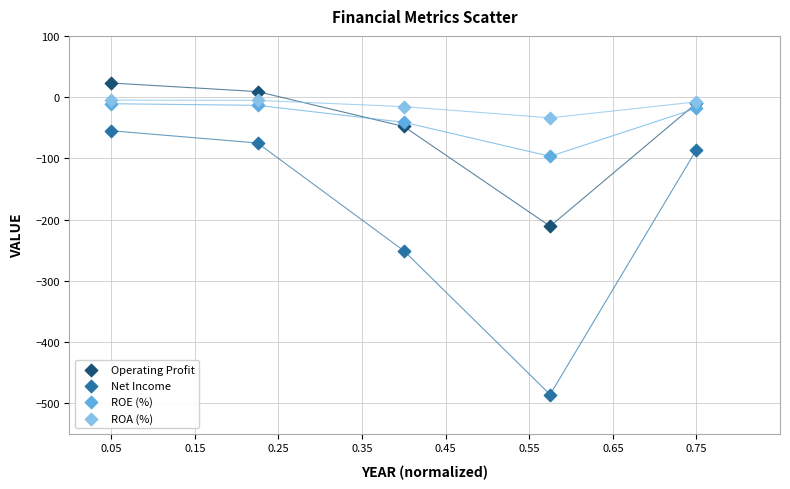

What are all the series names shown in the legend?

Operating Profit, Net Income, ROE (%), ROA (%)